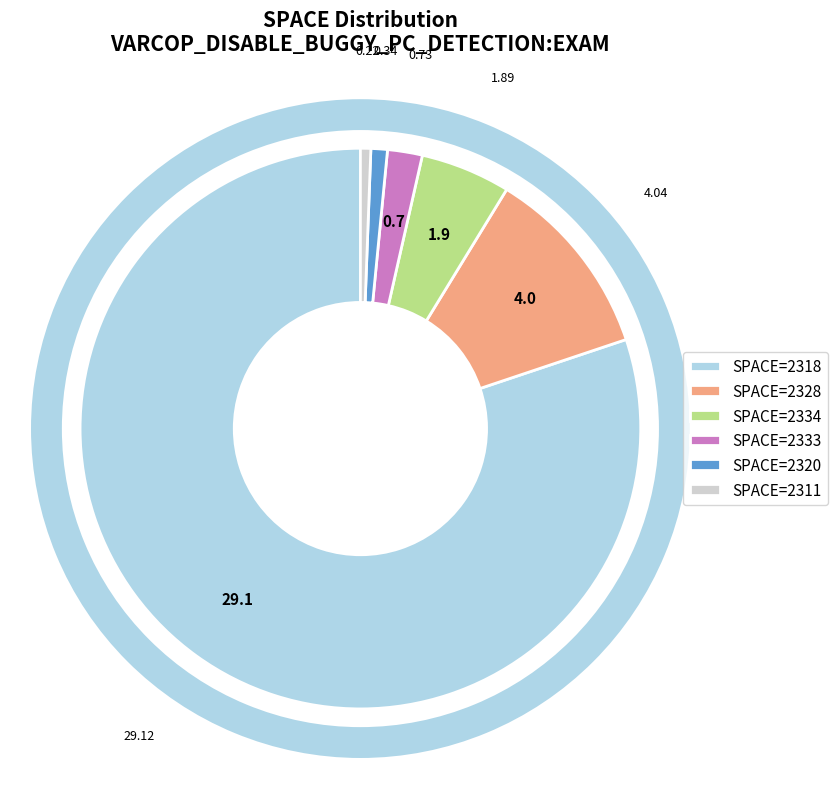

True or false: 2318 accounts for 1% of the total.

False